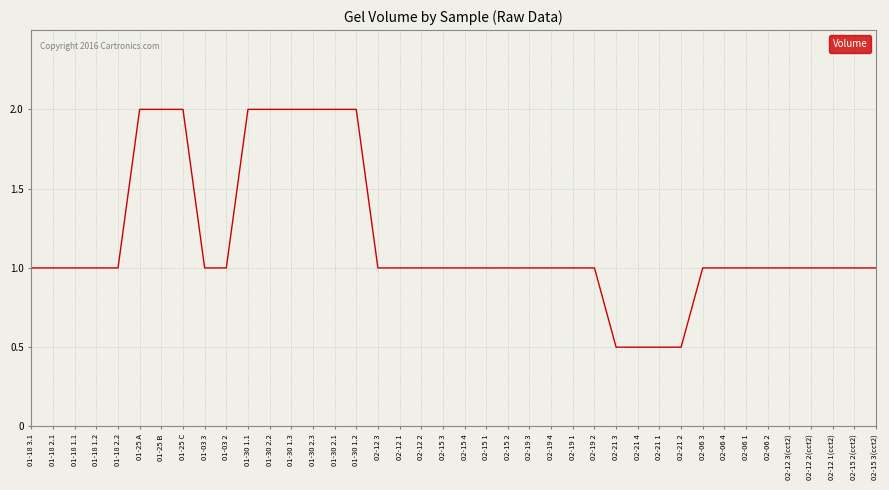

Approximately how many times larger is the value at 02-21 3 compared to 02-12 1(cct2)?

0.5